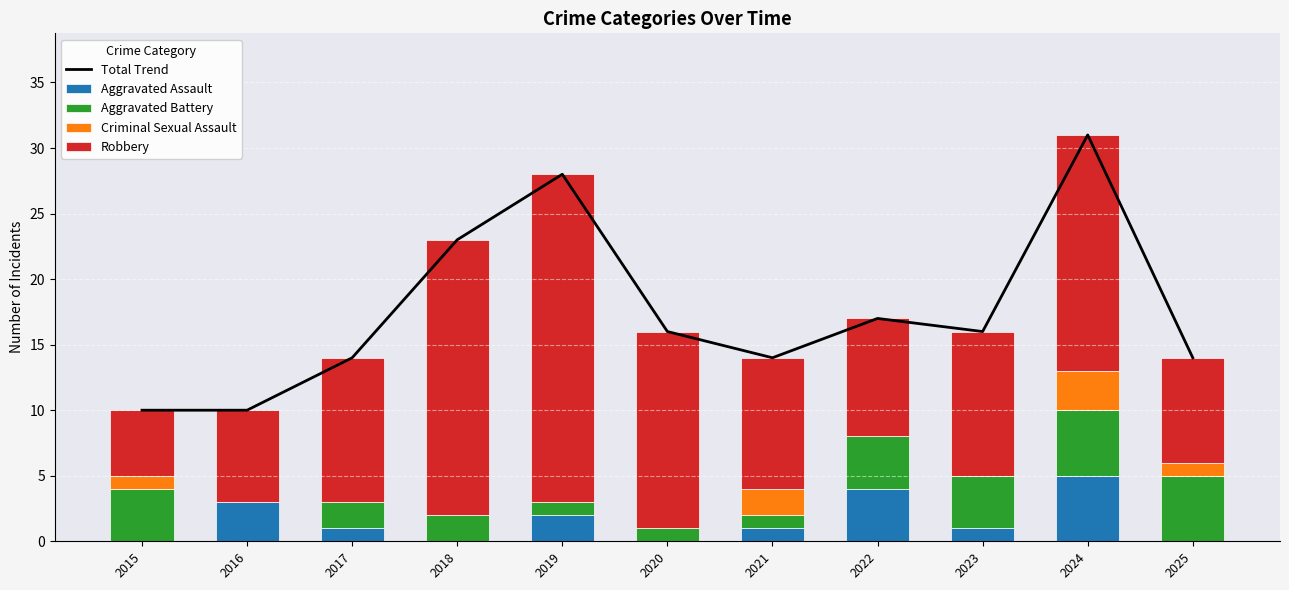

How many groups of bars are there?

11